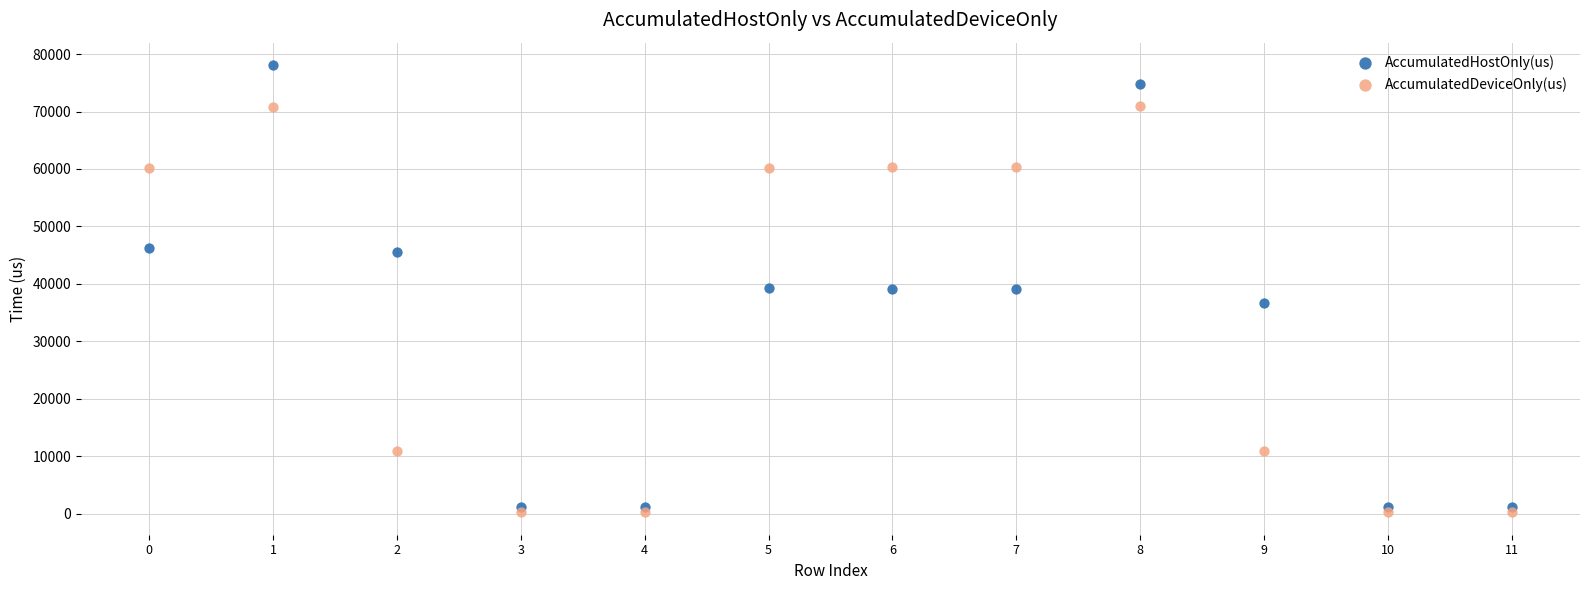

Which series has the largest Y range (max minus min)?

AccumulatedHostOnly(us)